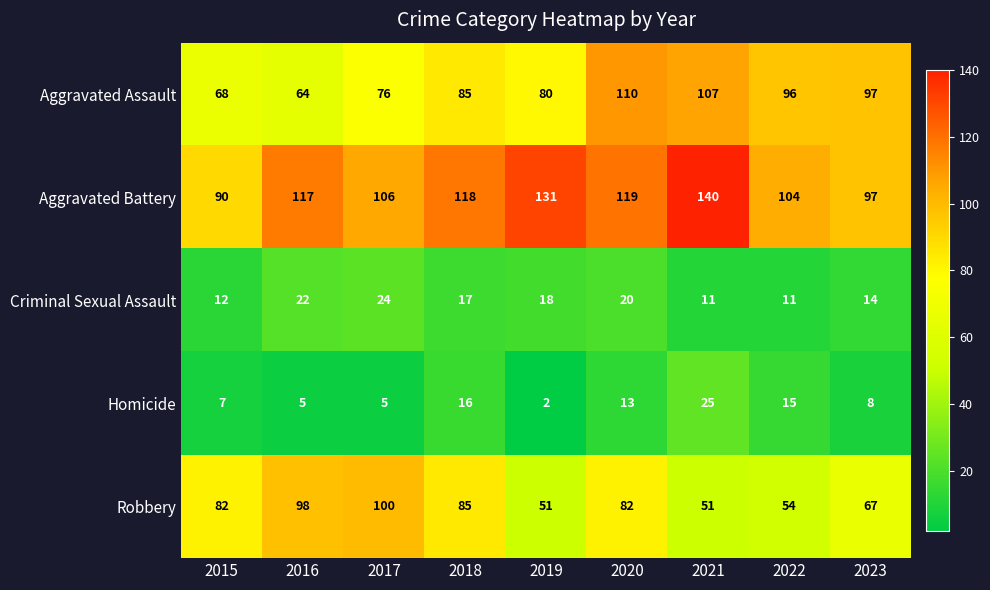

What is the sum of the Robbery values at 2023 and 2018?

152